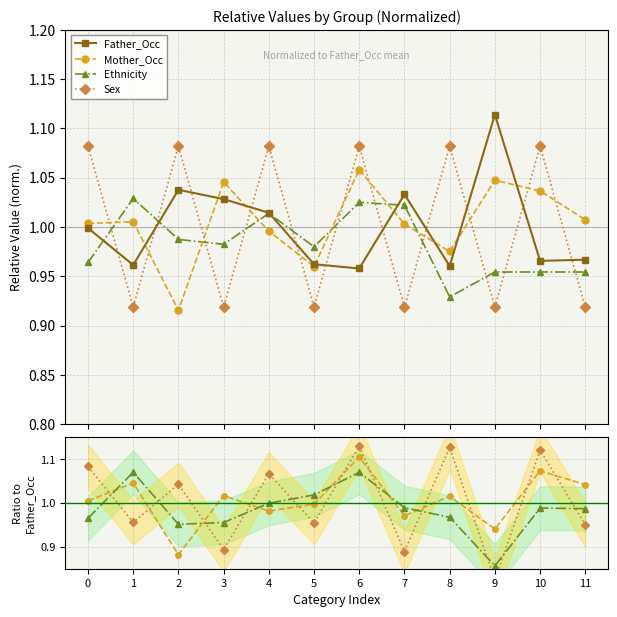

Where is the first local maximum for Ethnicity?

1